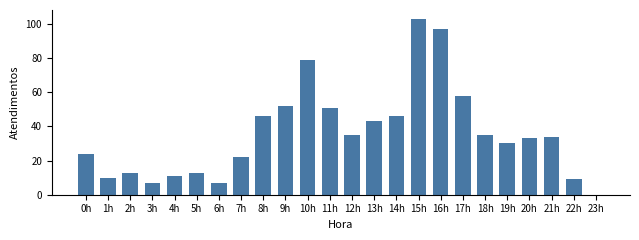

What is the approximate value at 2h, to the nearest 10?

10